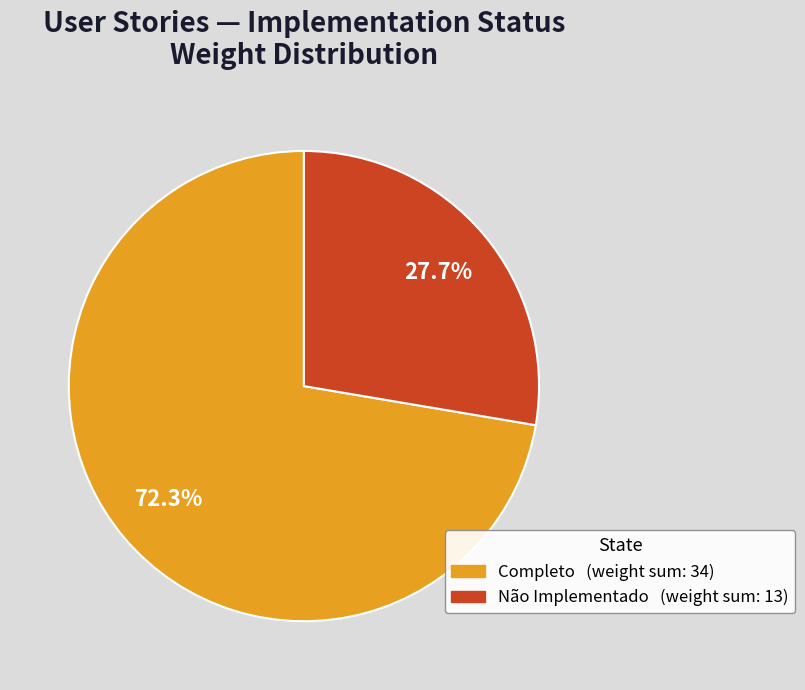

Does any single category account for the majority?

Yes